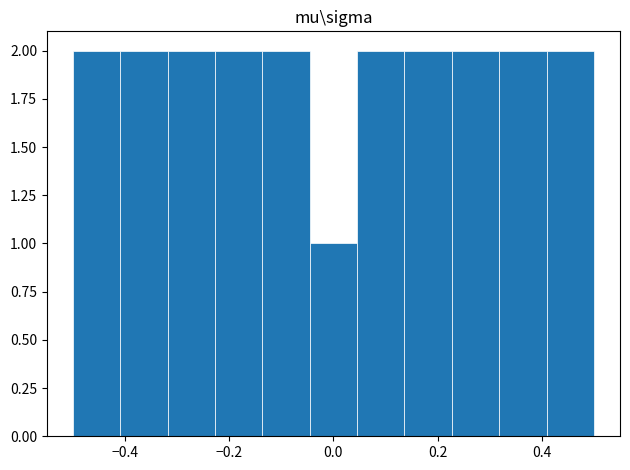

Reading left to right, list every bar in this chart as the range it spans on the x-axis followed by its height. Neither the bar edges nor the heights are printed on the chart, so give them approximately, as read against the axes.

-0.50 to -0.40: 2
-0.40 to -0.32: 2
-0.32 to -0.22: 2
-0.22 to -0.14: 2
-0.14 to -0.04: 2
-0.04 to 0.04: 1
0.04 to 0.14: 2
0.14 to 0.22: 2
0.22 to 0.32: 2
0.32 to 0.40: 2
0.40 to 0.50: 2